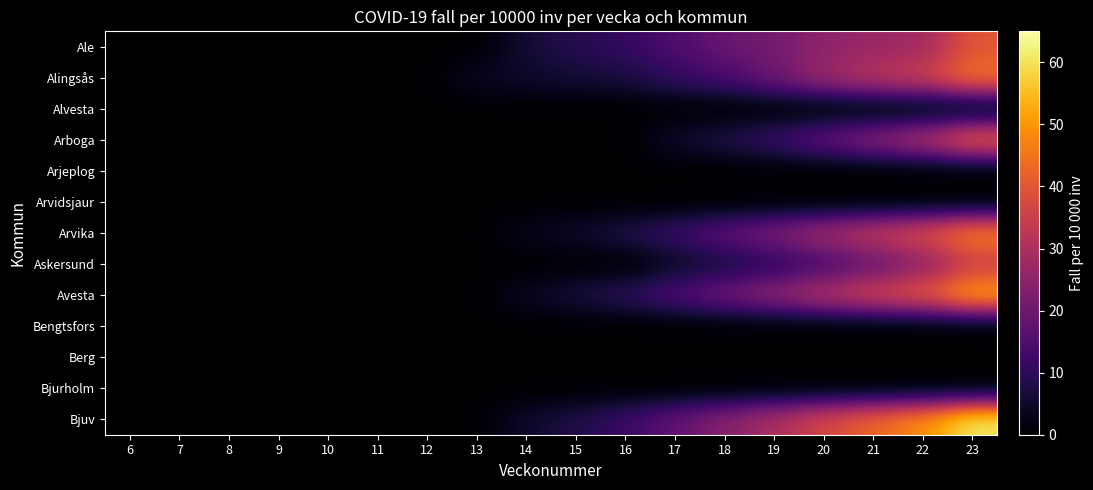

Which label corresponds to the largest value in the chart?

23